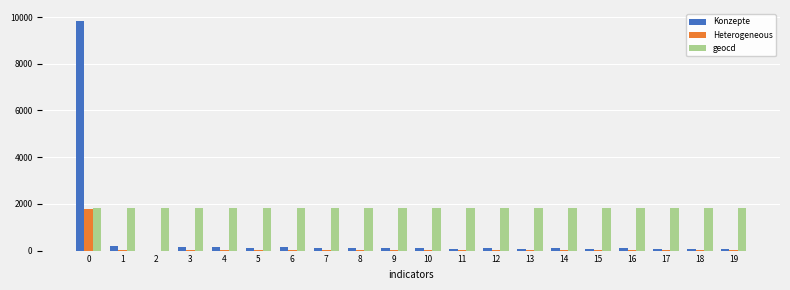

Is the value of Heterogeneous at 16 greater than the value of geocd at 2?

No